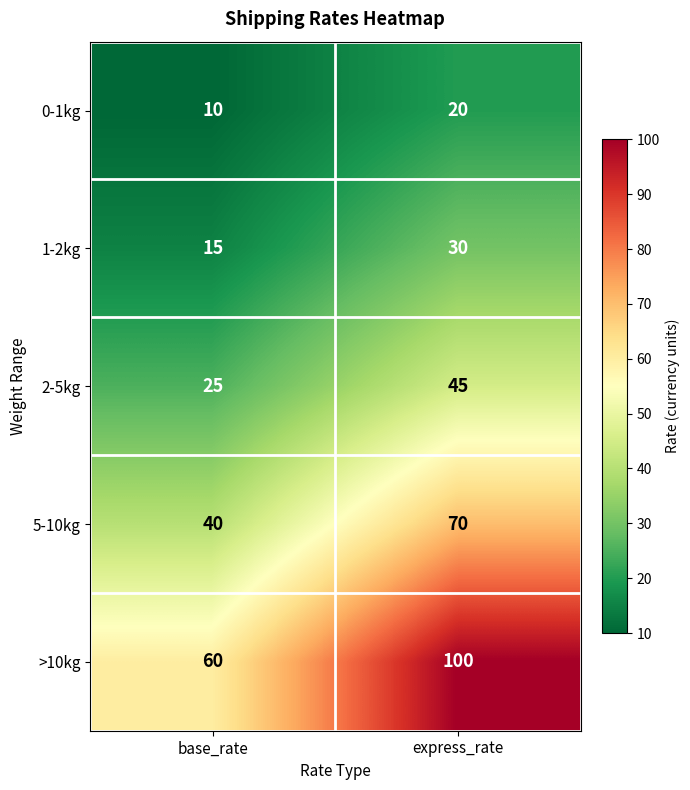

At base_rate, list the series in order from largest to smallest.

>10kg, 5-10kg, 2-5kg, 1-2kg, 0-1kg